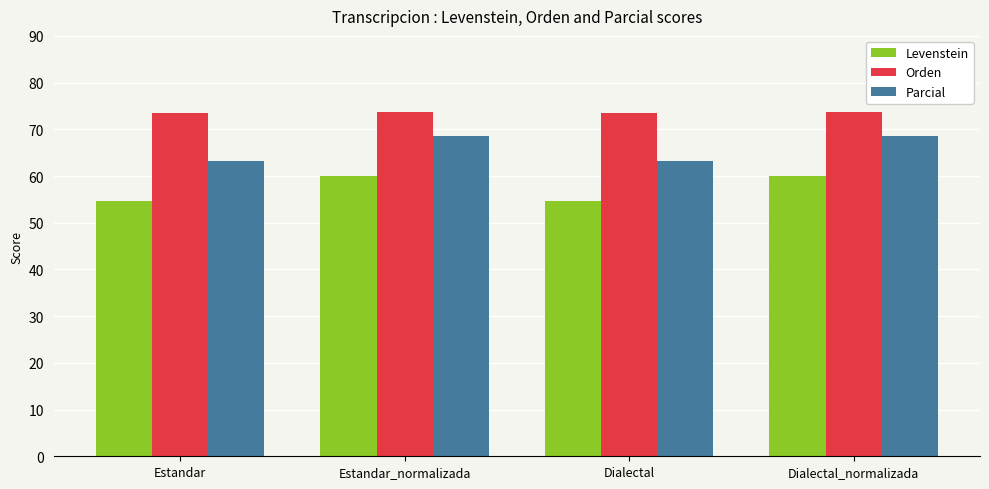

Which series has the largest range (max minus min)?

Parcial